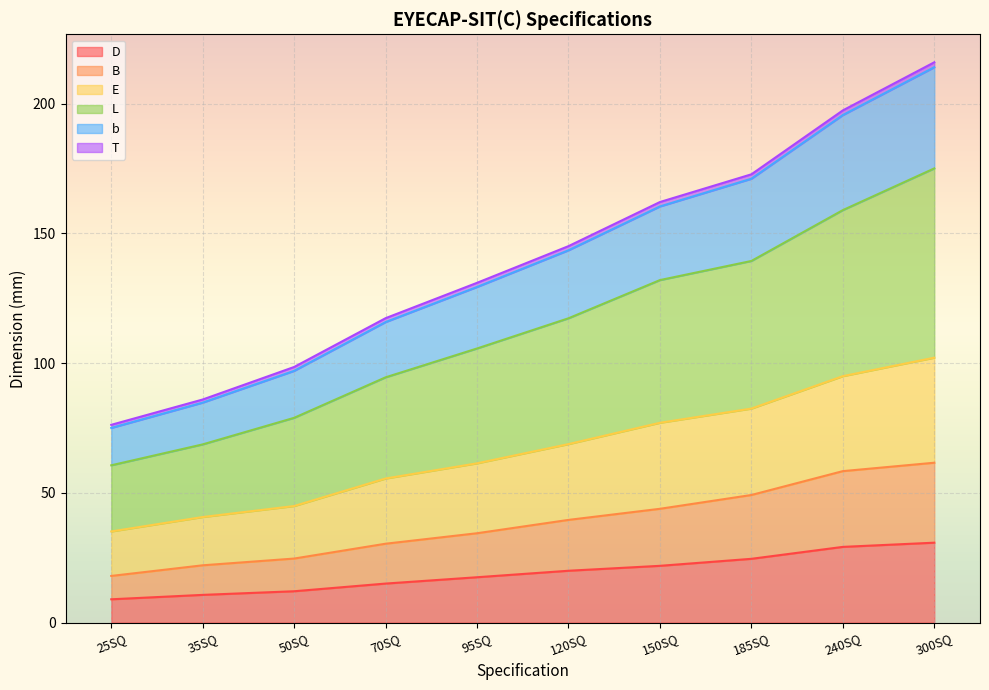

Which category has the lowest value in the b series?

25SQ